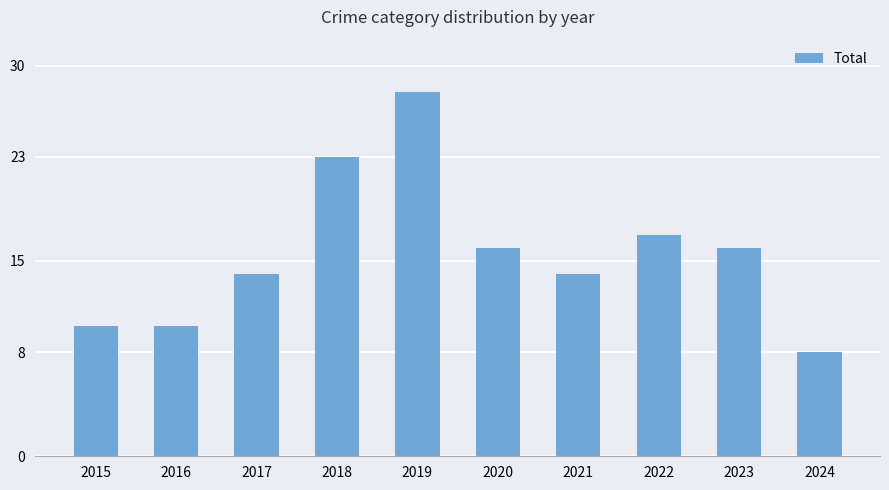

True or false: the data shows 16 at 2023.

True